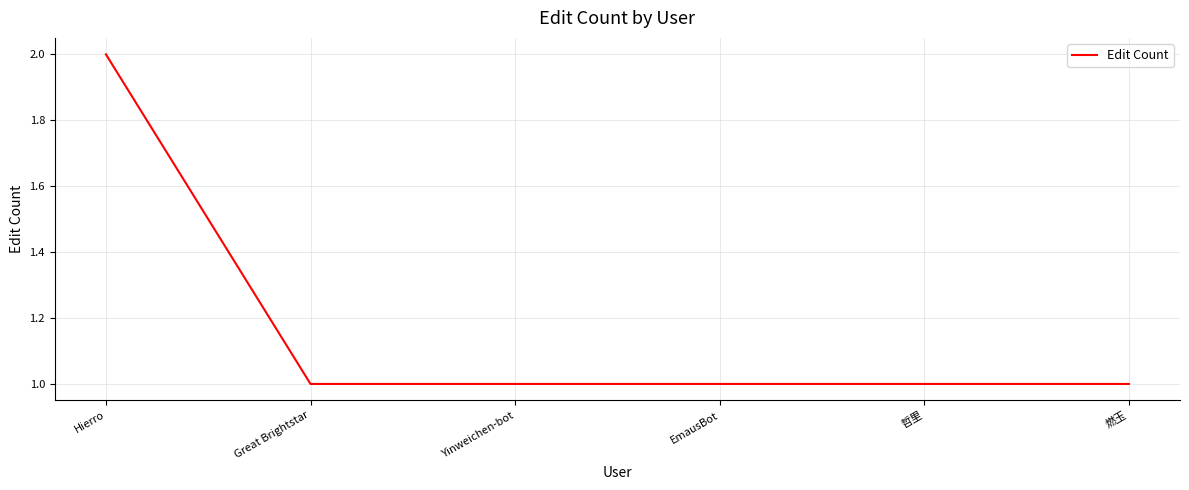

Which category has the highest value across all series?

Hierro